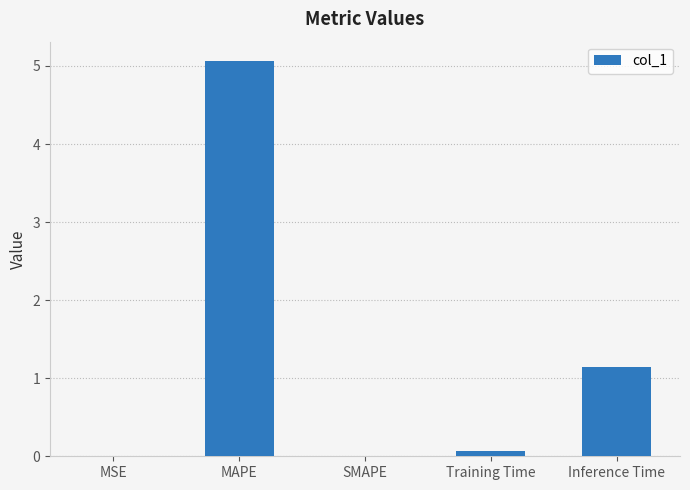

What is the maximum value shown in the chart?

5.1